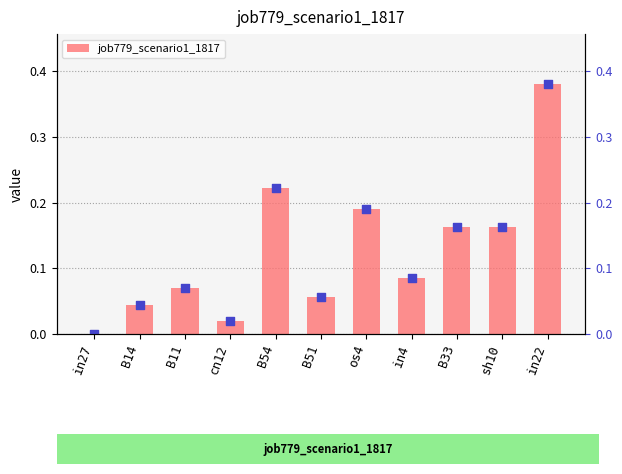

What is the change in value from in4 to in22?

+0.3